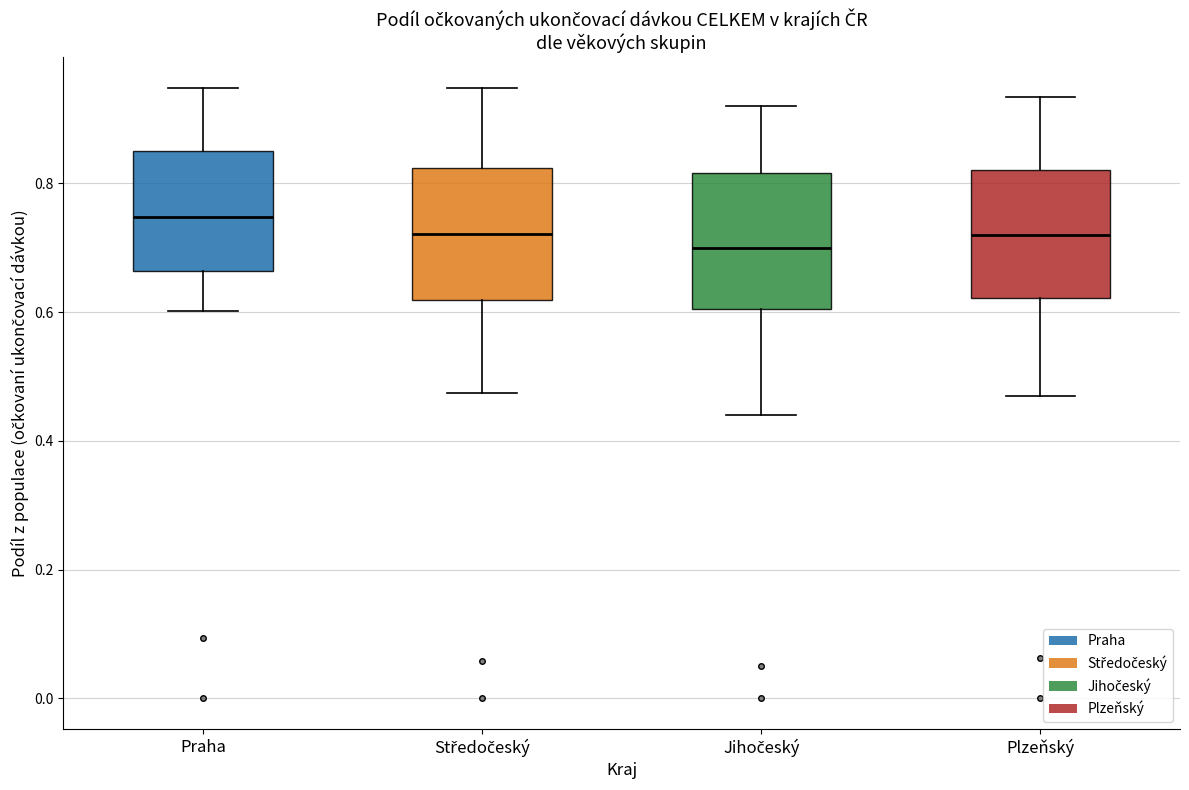

Where does the upper whisker of the box for Praha end on the y-axis? The values are not printed on the chart, so give them approximately, as read against the axis.

0.94